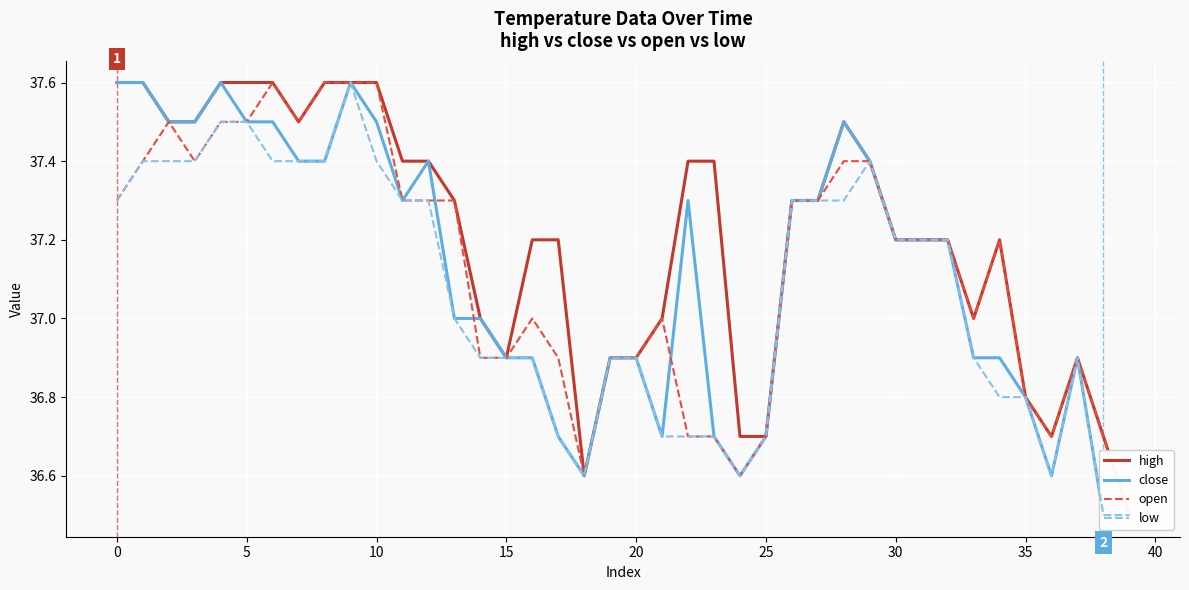

Reading right to left, transcribe all the data shown in this chart.

high: 36.5	36.7	36.9	36.7	36.8	37.2	37.0	37.2	37.2	37.2	37.4	37.5	37.3	37.3	36.7	36.7	37.4	37.4	37.0	36.9	36.9	36.6	37.2	37.2	36.9	37.0	37.3	37.4	37.4	37.6	37.6	37.6	37.5	37.6	37.6	37.6	37.5	37.5	37.6	37.6
close: 36.5	36.5	36.9	36.6	36.8	36.9	36.9	37.2	37.2	37.2	37.4	37.5	37.3	37.3	36.7	36.6	36.7	37.3	36.7	36.9	36.9	36.6	36.7	36.9	36.9	37.0	37.0	37.4	37.3	37.5	37.6	37.4	37.4	37.5	37.5	37.6	37.5	37.5	37.6	37.6
open: 36.5	36.7	36.9	36.7	36.8	37.2	37.0	37.2	37.2	37.2	37.4	37.4	37.3	37.3	36.7	36.6	36.7	36.7	37.0	36.9	36.9	36.6	36.9	37.0	36.9	36.9	37.3	37.3	37.3	37.6	37.6	37.6	37.5	37.6	37.5	37.5	37.4	37.5	37.4	37.3
low: 36.5	36.5	36.9	36.6	36.8	36.8	36.9	37.2	37.2	37.2	37.4	37.3	37.3	37.3	36.7	36.6	36.7	36.7	36.7	36.9	36.9	36.6	36.7	36.9	36.9	36.9	37.0	37.3	37.3	37.4	37.6	37.4	37.4	37.4	37.5	37.5	37.4	37.4	37.4	37.3